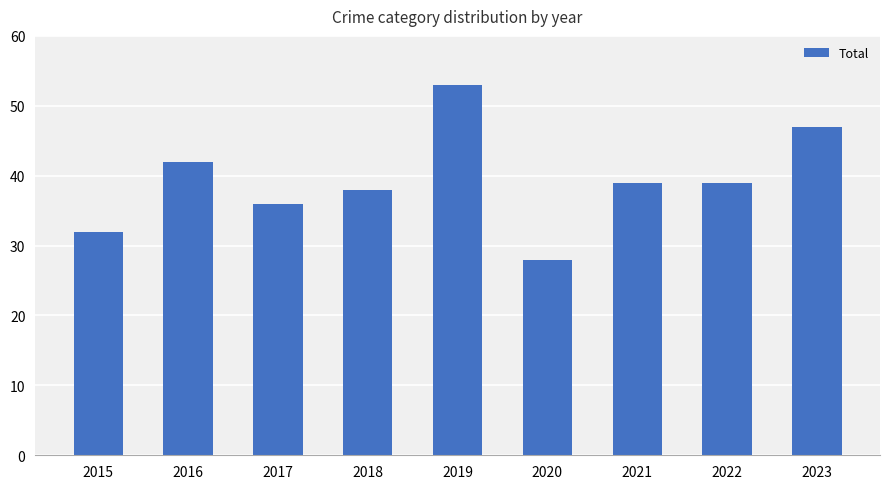

How many data points are less than 39?

4